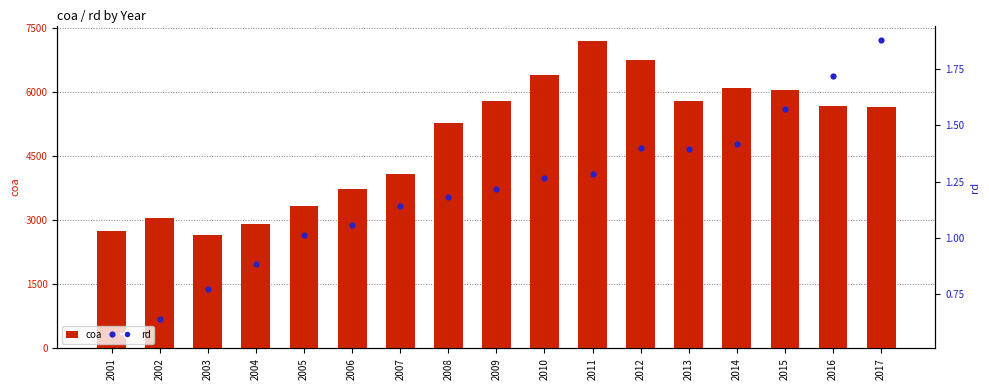

Which series contains the lowest Y value?

rd